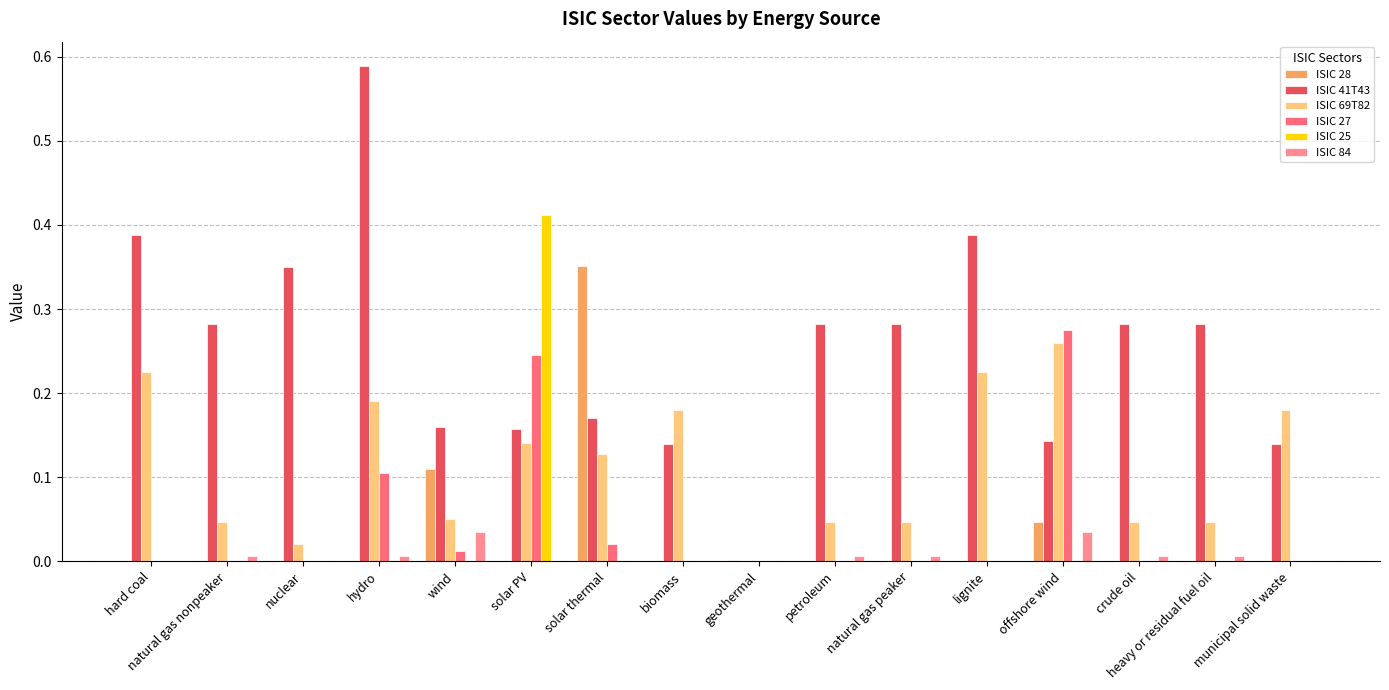

What is the sum of all ISIC 27 values?

0.7